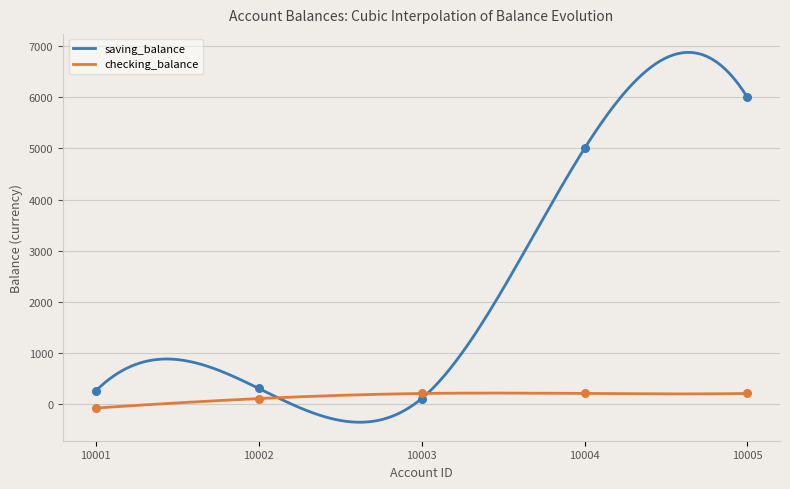

At which category is the sum across all series the highest?

10005